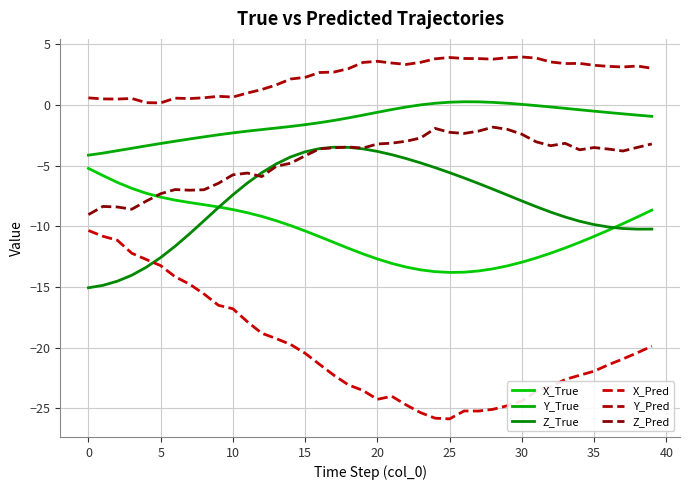

At which category does Y_Pred reach its first local valley?

5